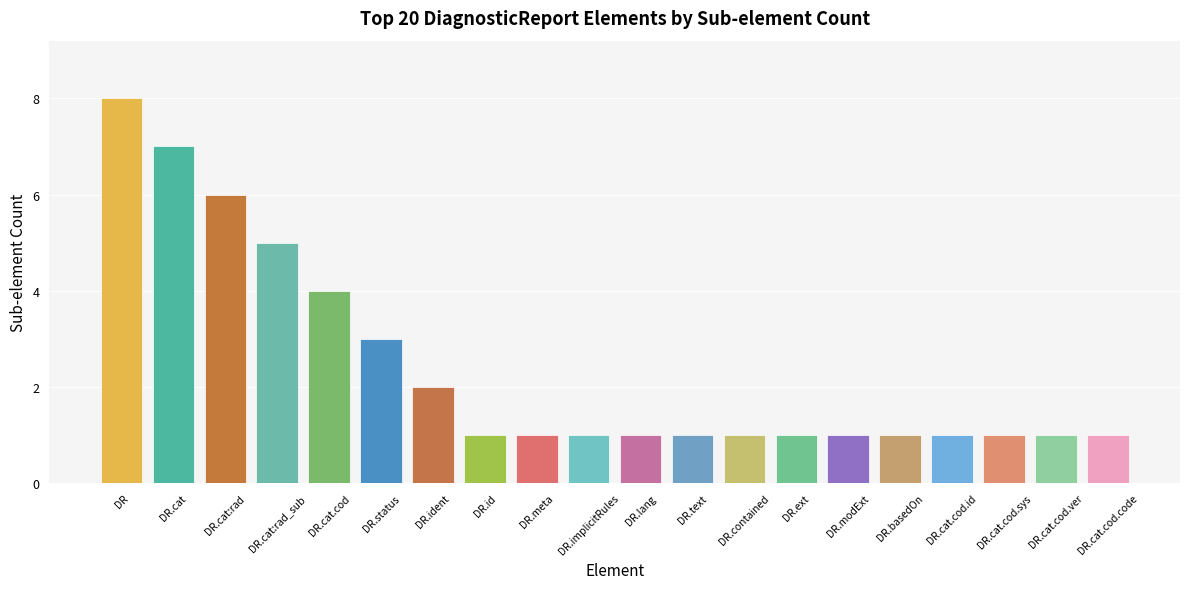

Approximately how many times larger is the value at DR.ext compared to DR.id?

1.0